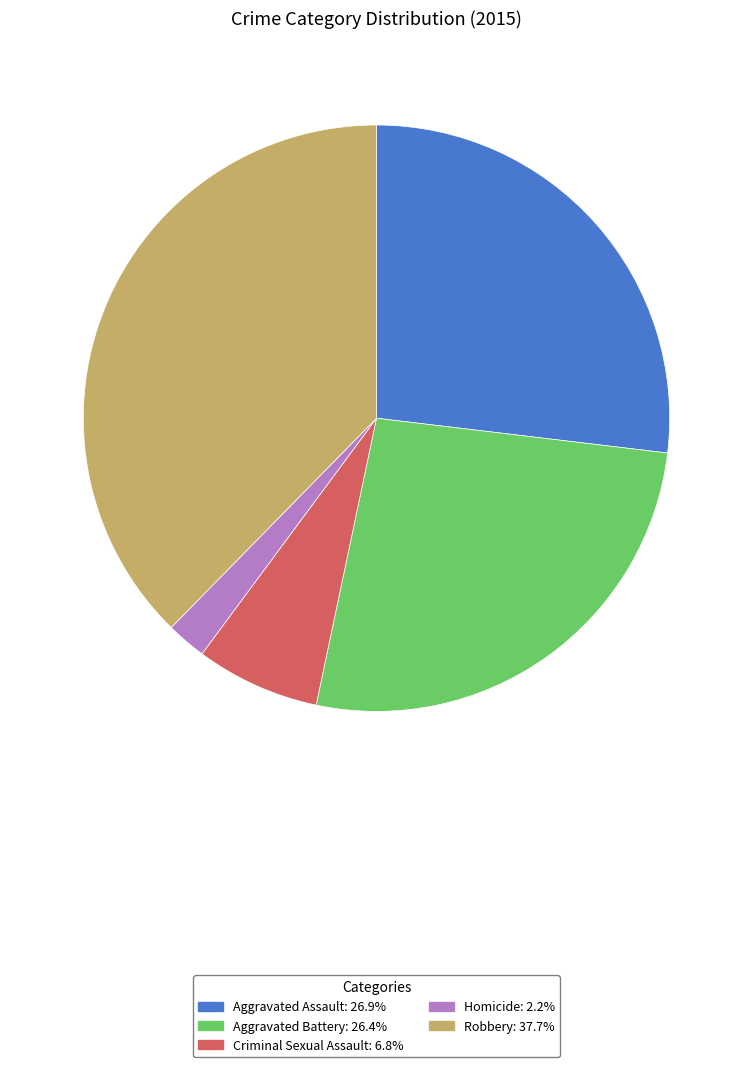

Approximately how many times larger is the value at Robbery: 37.7% compared to Aggravated Assault: 26.9%?

1.4